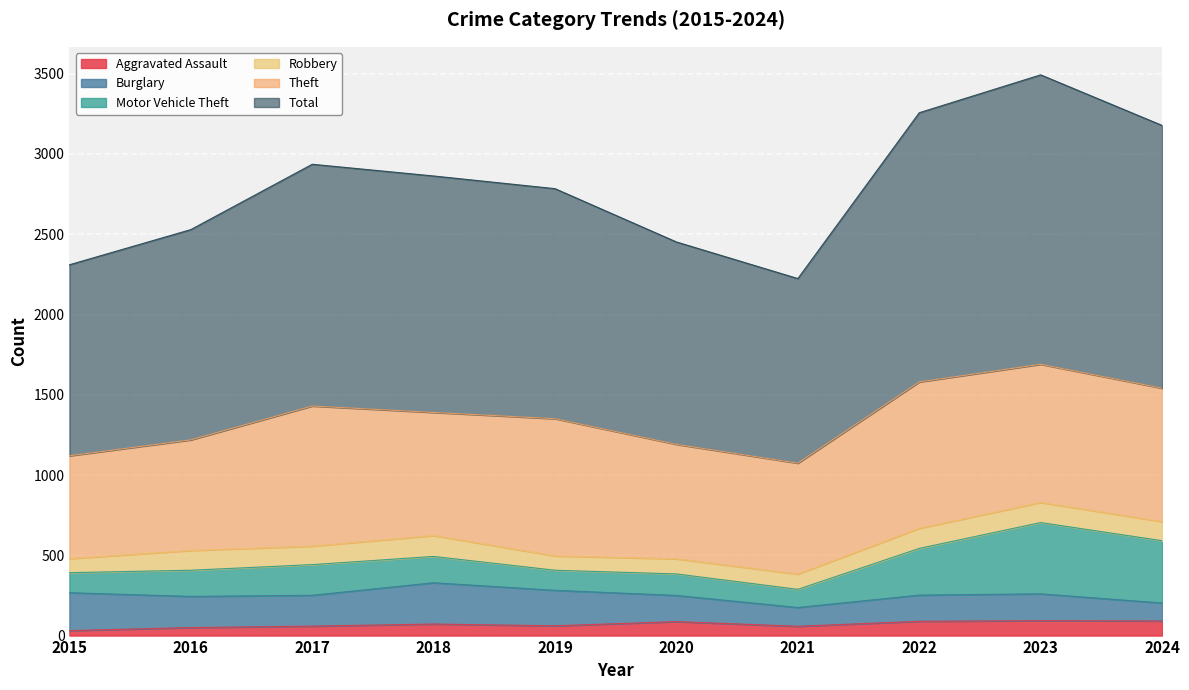

What is the value of the Theft point at the 2nd from the left?

689